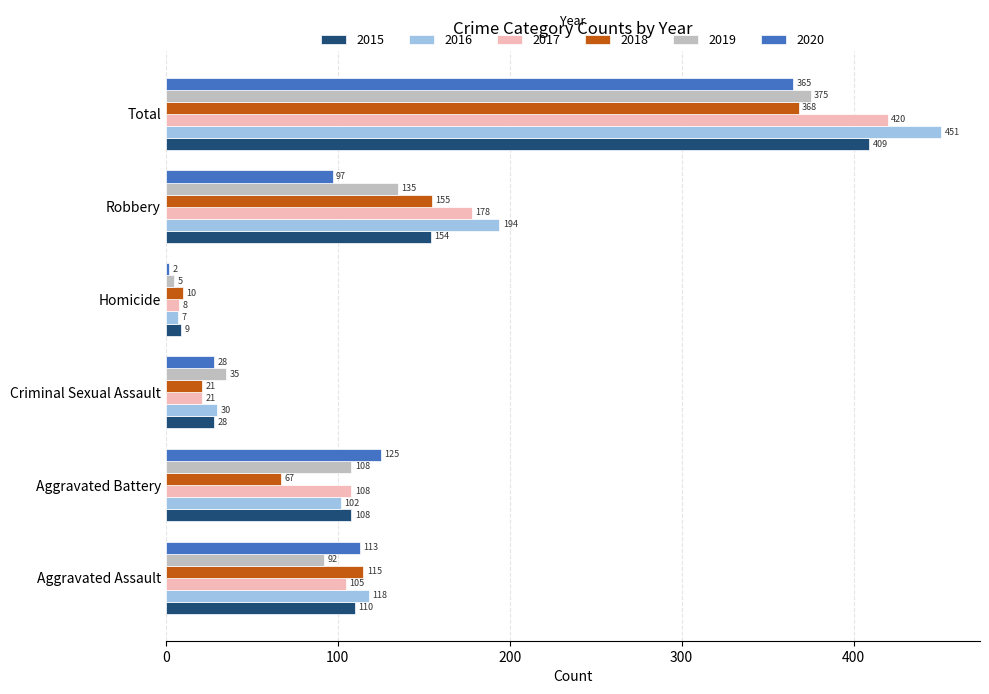

What is the difference between the maximum and second lowest values in the 2019 series?

340